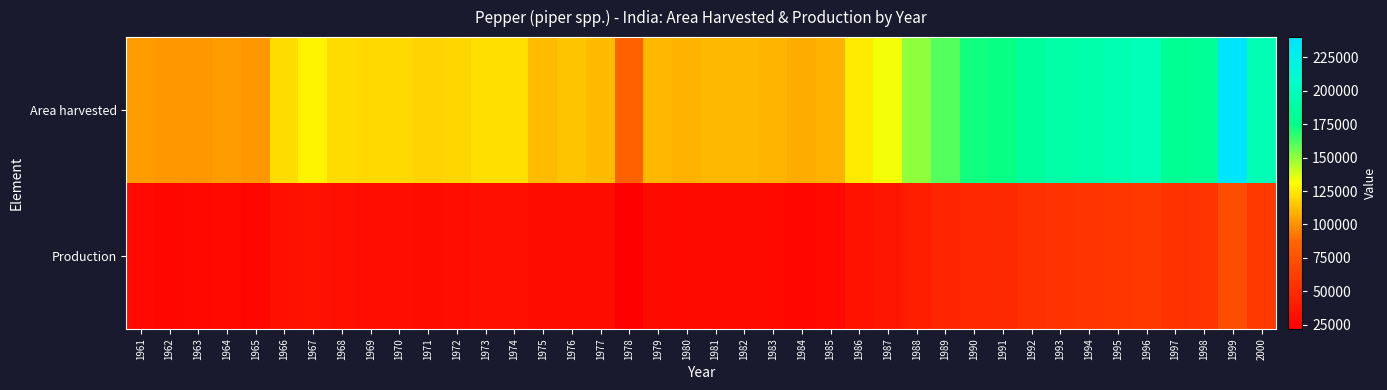

Which series has the largest range (max minus min)?

Area harvested